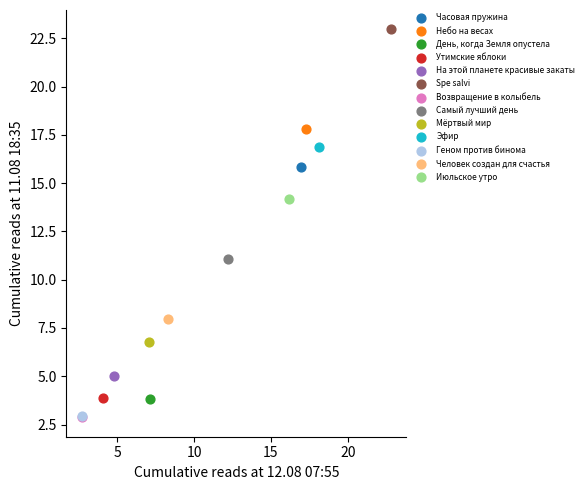

What are all the series names shown in the legend?

Часовая пружина, Небо на весах, День, когда Земля опустела, Утимские яблоки, На этой планете красивые закаты, Spe salvi, Возвращение в колыбель, Самый лучший день, Мёртвый мир, Эфир, Геном против бинома, Человек создан для счастья, Июльское утро